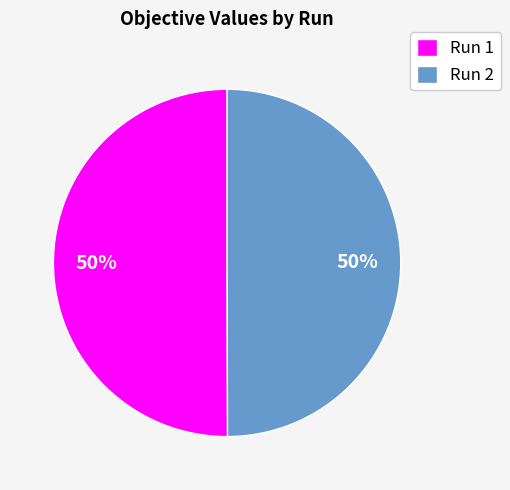

Combined, do Run 2 and Run 1 account for over 50%?

Yes